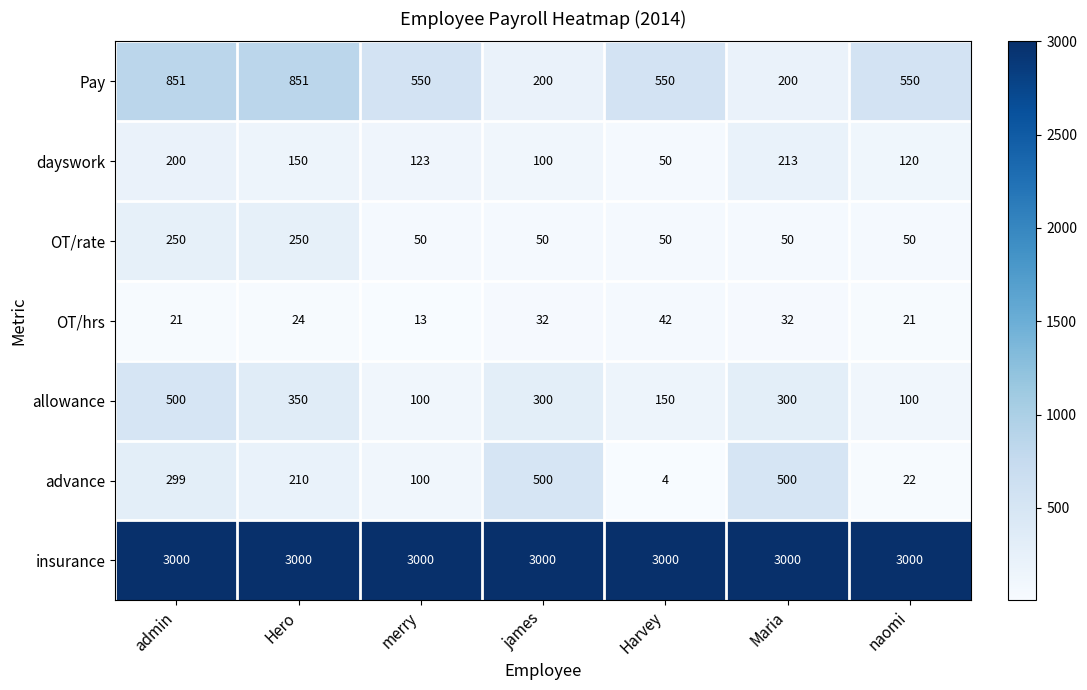

Which series has the largest total across all categories?

insurance